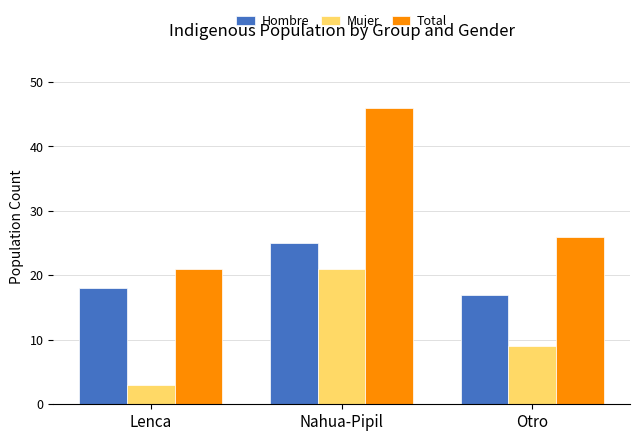

How many groups of bars are there?

3